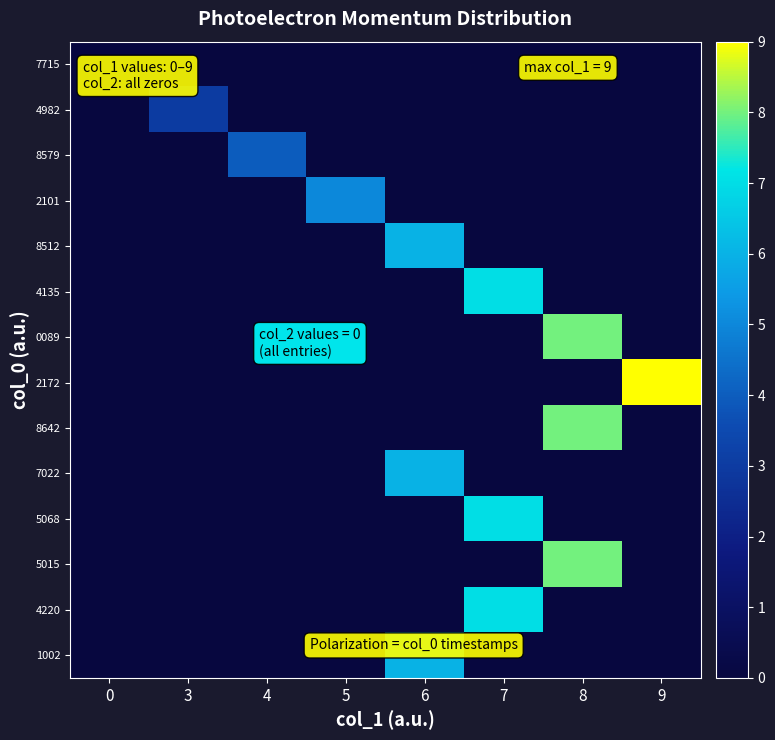

Reading left to right, transcribe all the data shown in this chart.

7715: 0=0	3=0	4=0	5=0	6=0	7=0	8=0	9=0
4982: 0=0	3=3	4=0	5=0	6=0	7=0	8=0	9=0
8579: 0=0	3=0	4=4	5=0	6=0	7=0	8=0	9=0
2101: 0=0	3=0	4=0	5=5	6=0	7=0	8=0	9=0
8512: 0=0	3=0	4=0	5=0	6=6	7=0	8=0	9=0
4135: 0=0	3=0	4=0	5=0	6=0	7=7	8=0	9=0
0089: 0=0	3=0	4=0	5=0	6=0	7=0	8=8	9=0
2172: 0=0	3=0	4=0	5=0	6=0	7=0	8=0	9=9
8642: 0=0	3=0	4=0	5=0	6=0	7=0	8=8	9=0
7022: 0=0	3=0	4=0	5=0	6=6	7=0	8=0	9=0
5068: 0=0	3=0	4=0	5=0	6=0	7=7	8=0	9=0
5015: 0=0	3=0	4=0	5=0	6=0	7=0	8=8	9=0
4220: 0=0	3=0	4=0	5=0	6=0	7=7	8=0	9=0
1002: 0=0	3=0	4=0	5=0	6=6	7=0	8=0	9=0